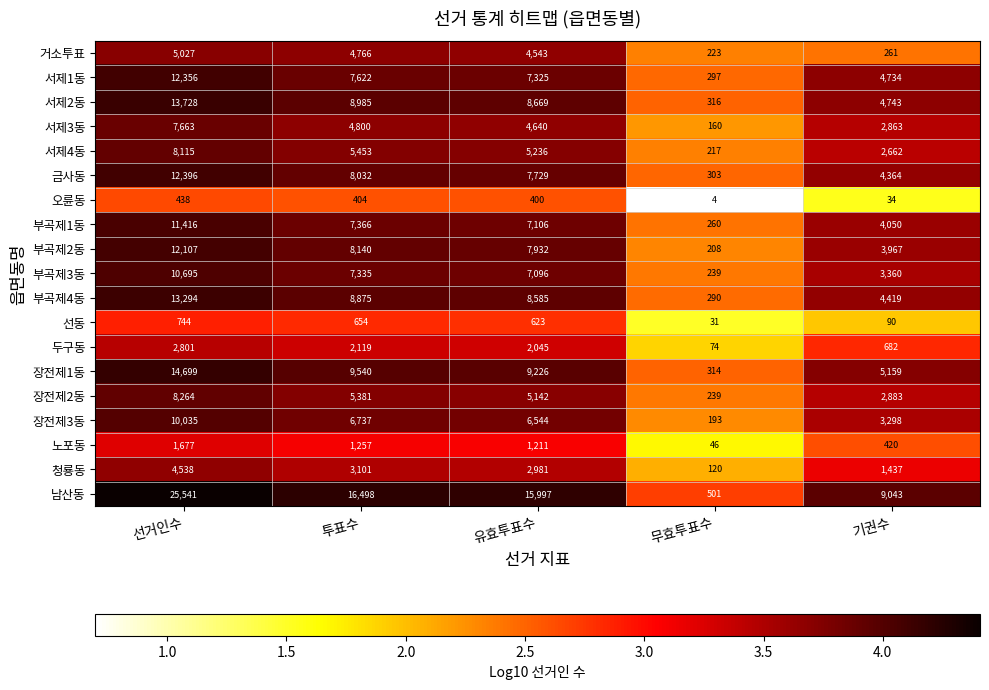

True or false: 거소투표 has a value of 223 at 무효투표수.

True